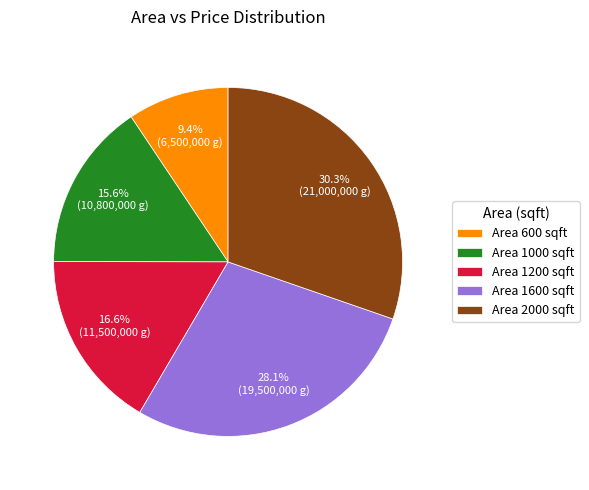

Does any single category account for the majority?

No